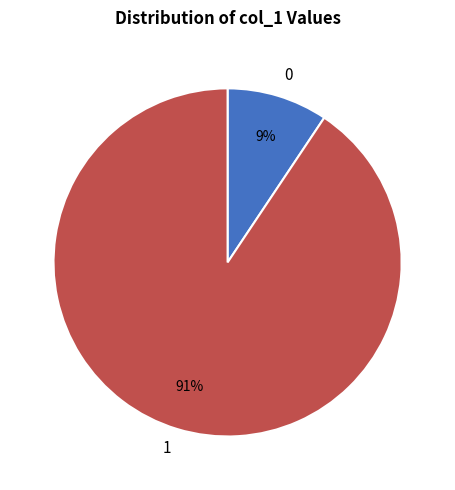

The 0 slice represents 22% of the pie. True or false?

False